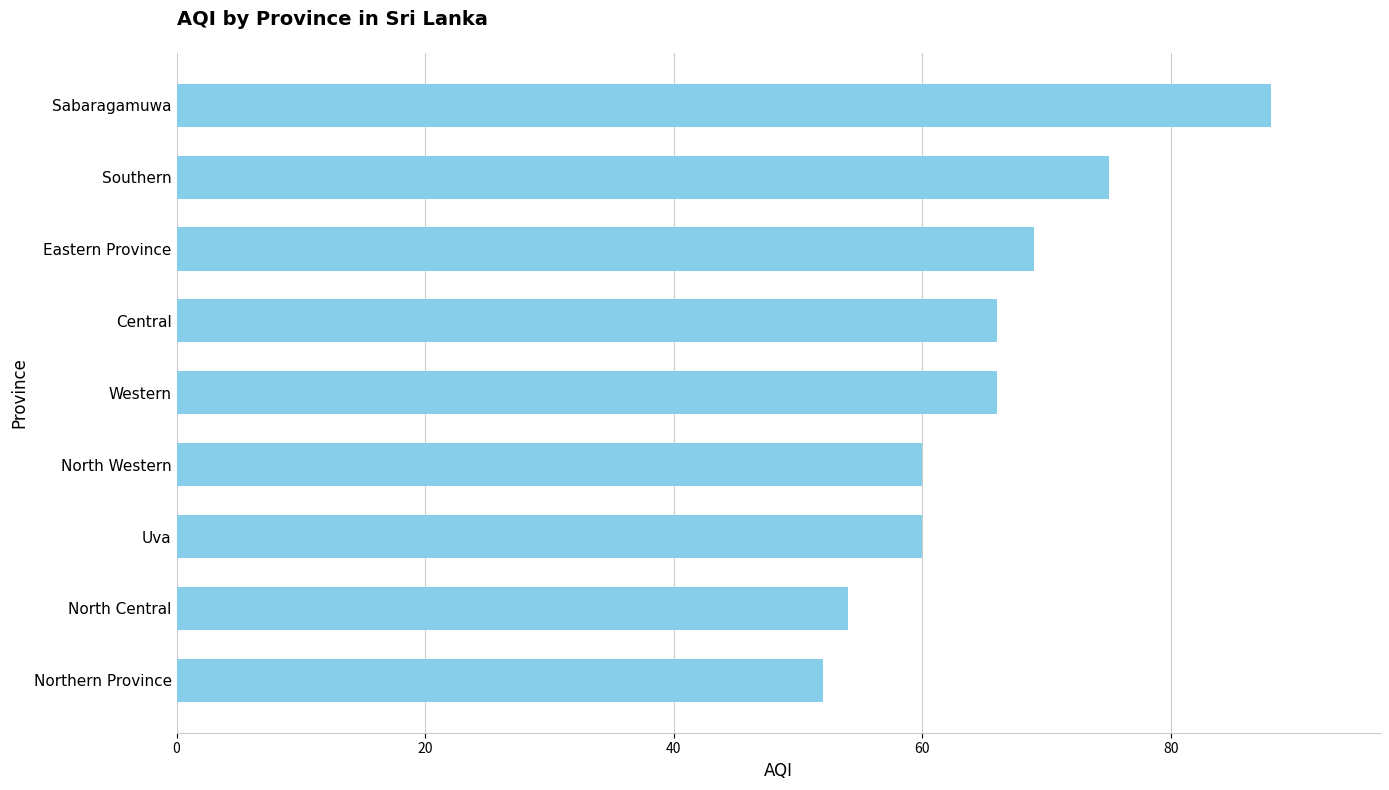

Reading top to bottom, list all the values displayed in this chart.

88	75	69	66	66	60	60	54	52